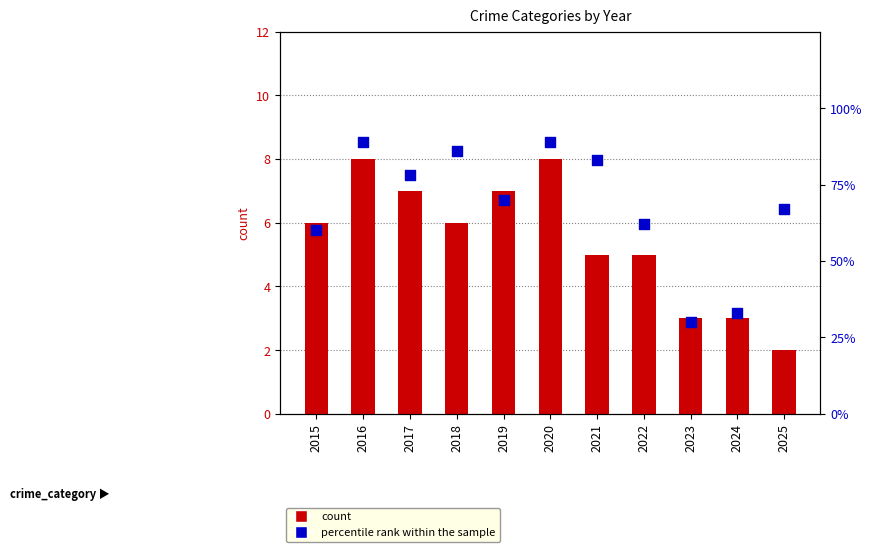

Which series reaches the minimum Y coordinate?

count